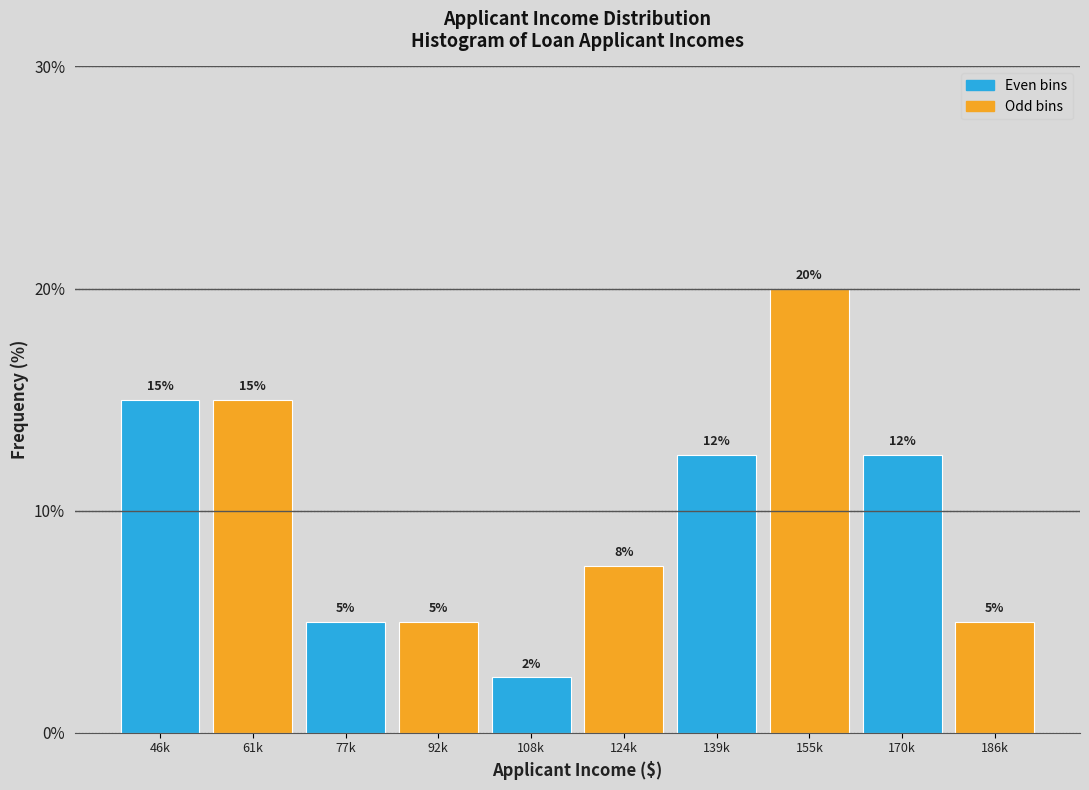

Which has a higher value, 155k or 108k?

155k